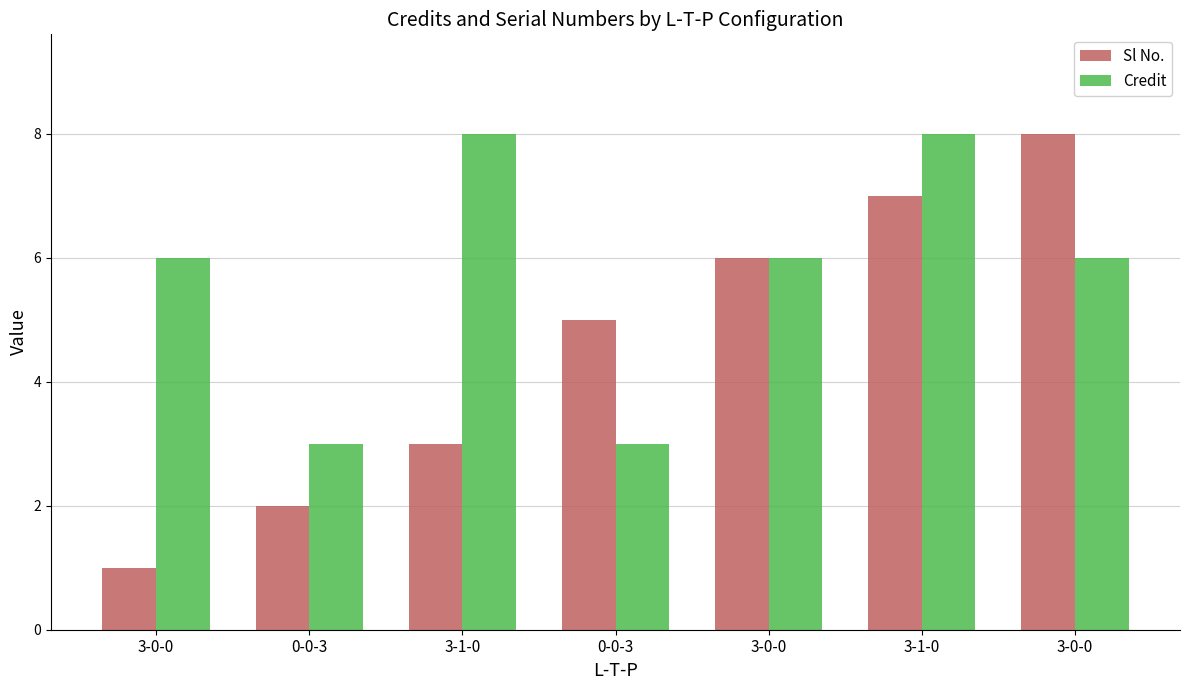

Reading left to right, what are all the values shown in this chart?

Sl No.: 3-0-0=1	0-0-3=2	3-1-0=3	0-0-3=5	3-0-0=6	3-1-0=7	3-0-0=8
Credit: 3-0-0=6	0-0-3=3	3-1-0=8	0-0-3=3	3-0-0=6	3-1-0=8	3-0-0=6